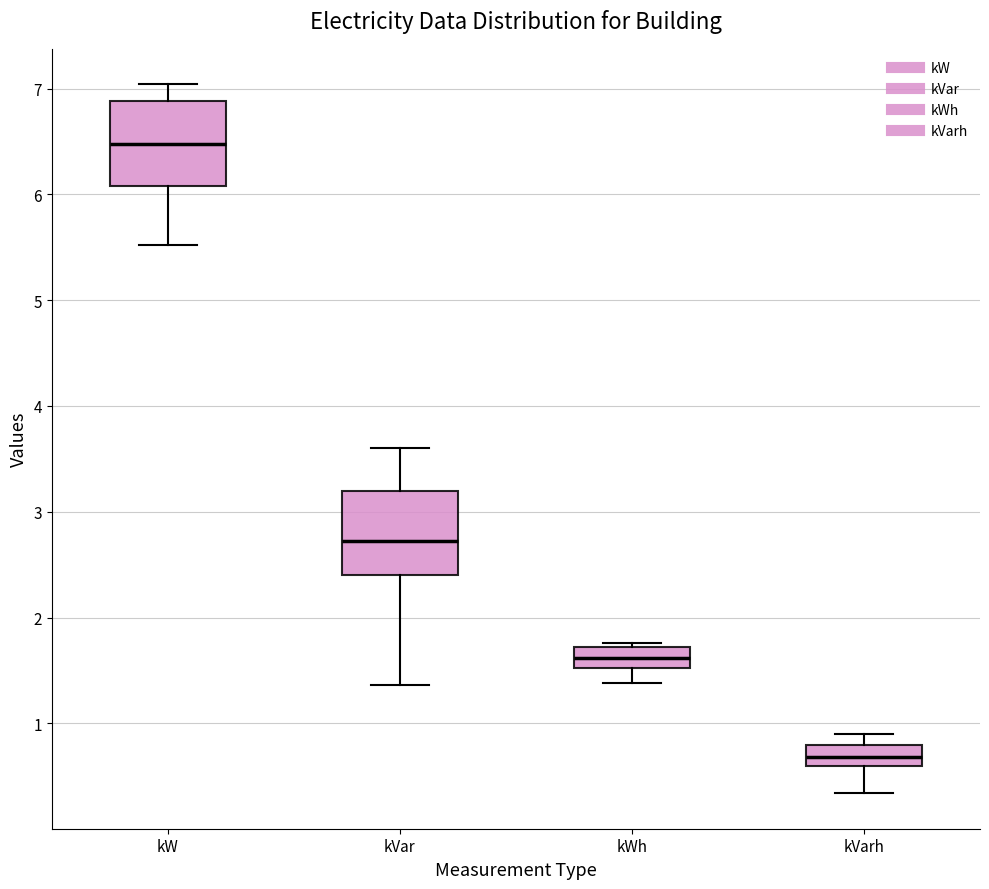

Where does the median line of the box for kVarh sit on the y-axis? The values are not printed on the chart, so give them approximately, as read against the axis.

0.7